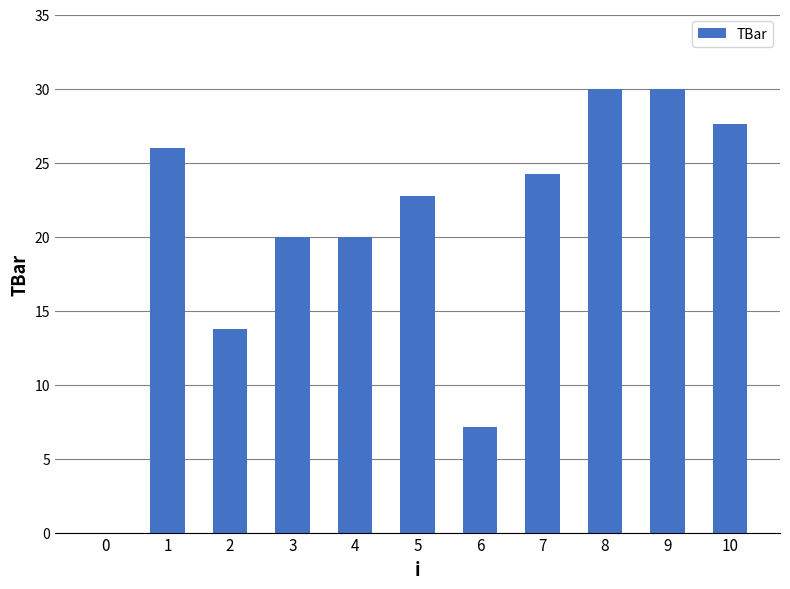

The value at 9 is 30.0. True or false?

True